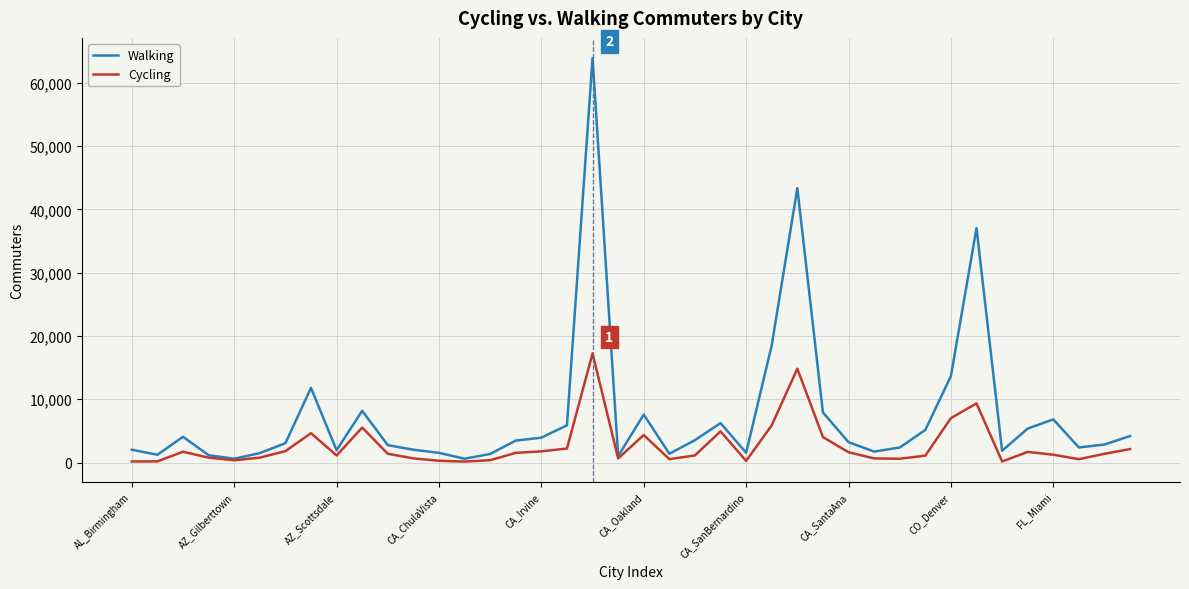

True or false: Walking has more than 1 points higher than both neighbors.

True